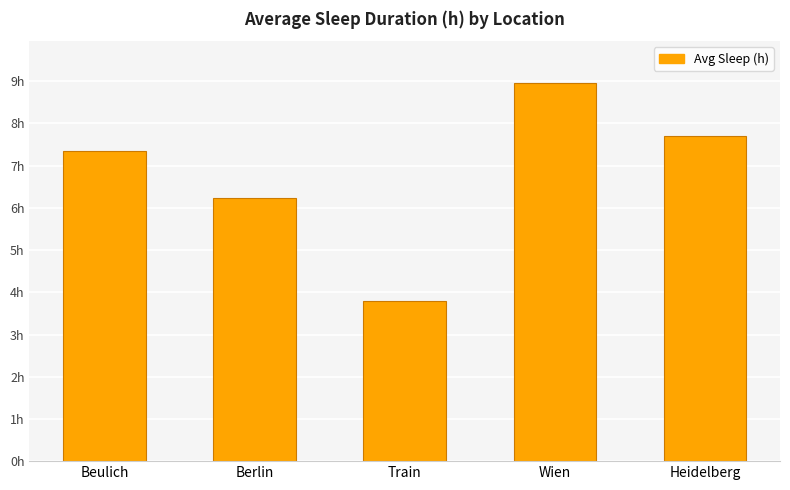

What value does the data have at Heidelberg?

7.7